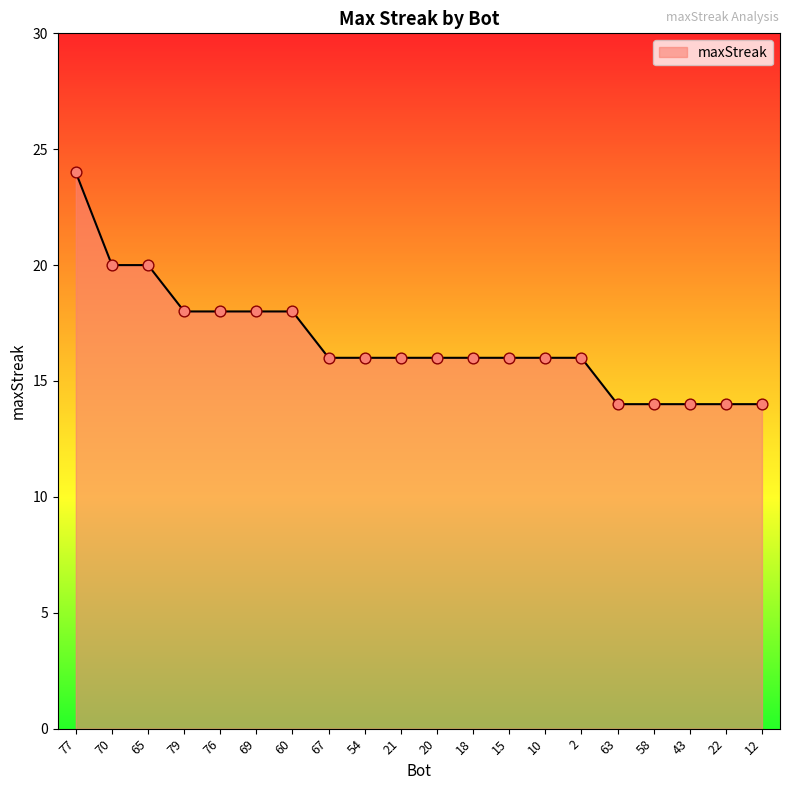

Between 70 and 67, which is larger?

70